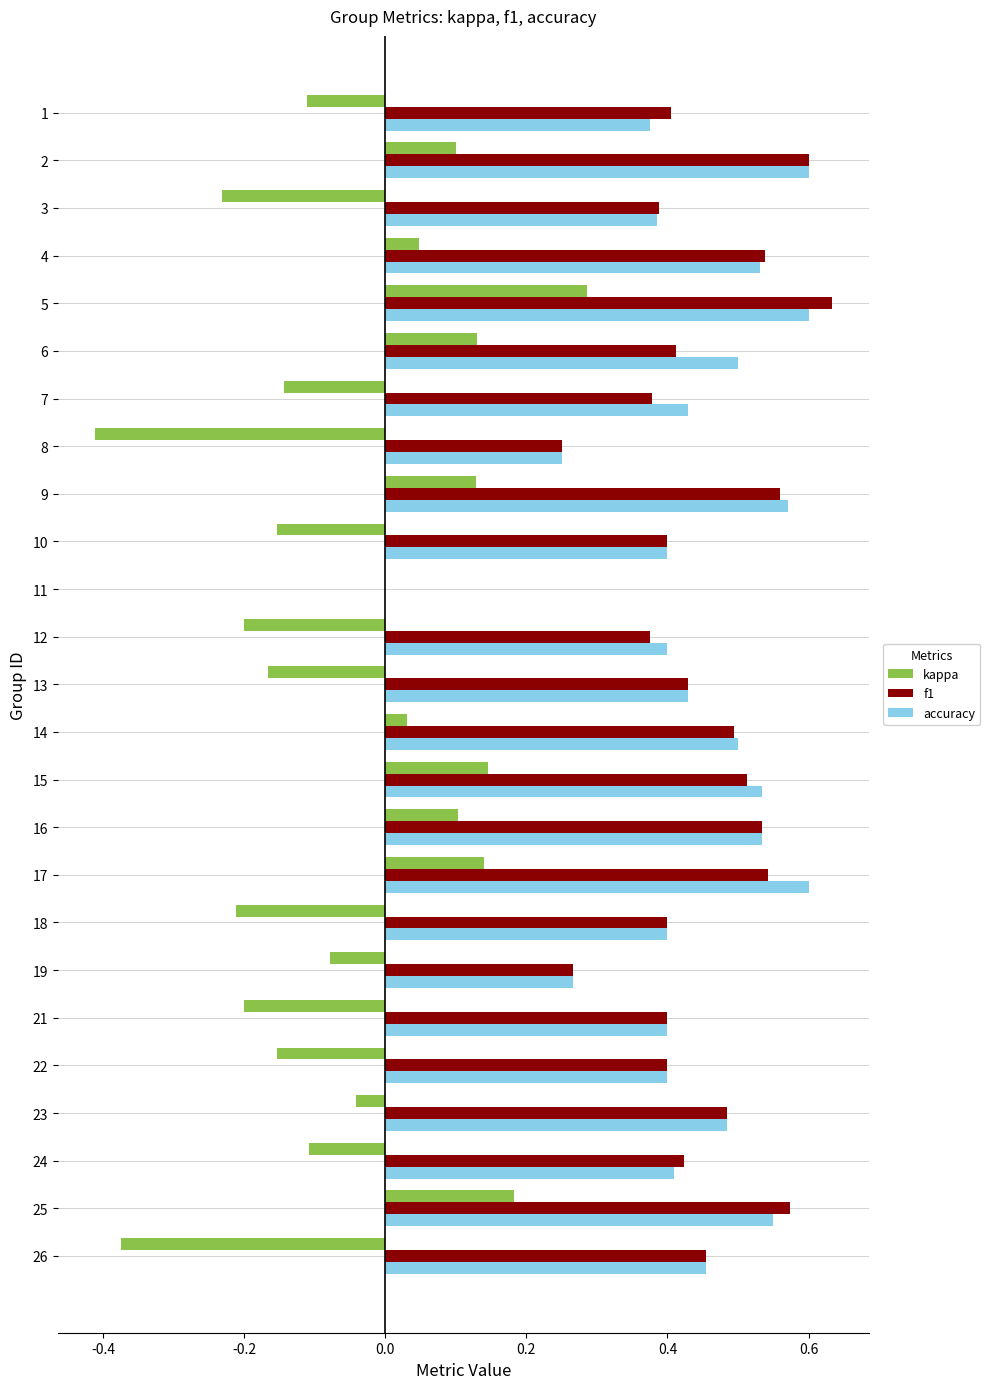

Is the value of accuracy at 17 greater than the value of kappa at 16?

Yes